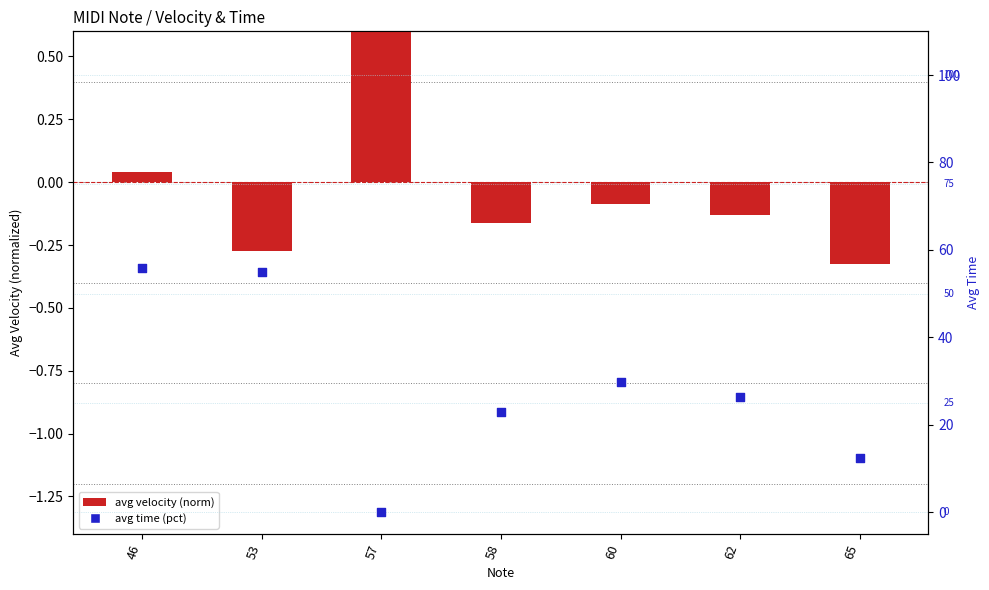

What are all the series names shown in the legend?

avg velocity (norm), avg time (pct)